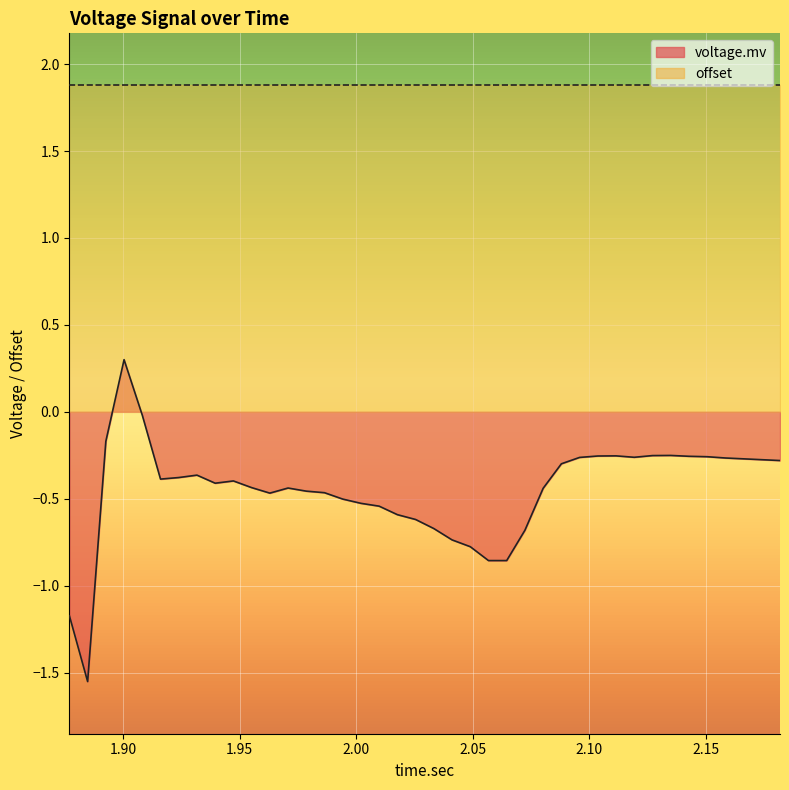

What is the sum of all values?

-18.1